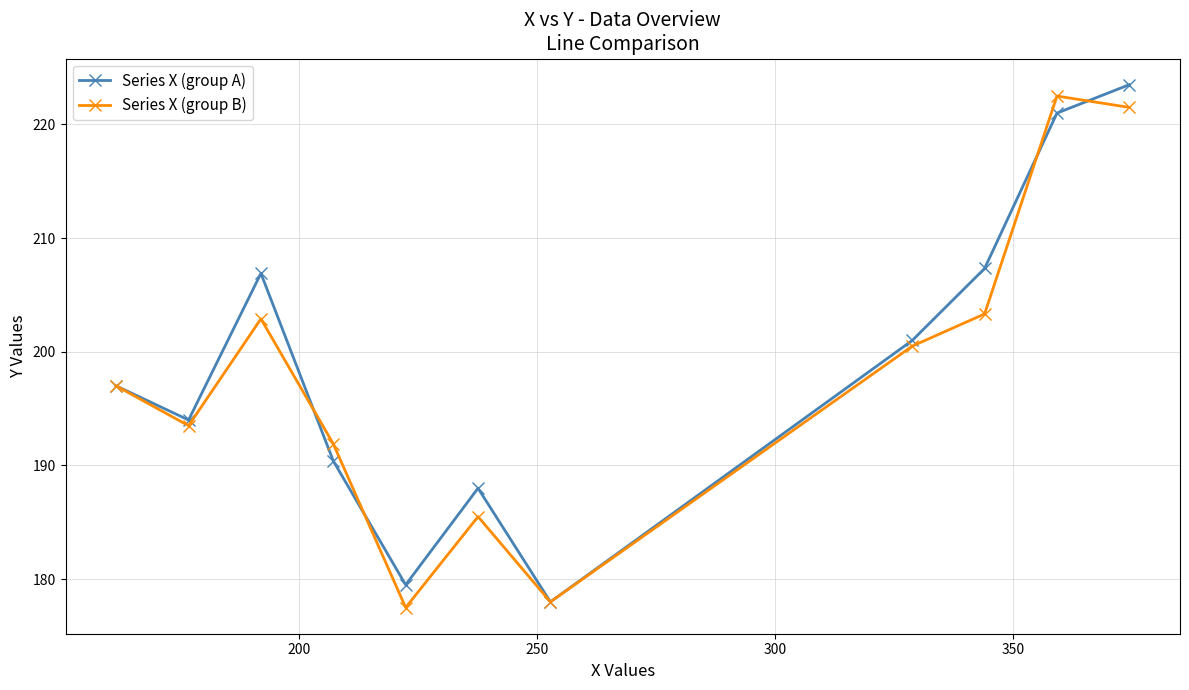

What is the minimum value for Series X (group A)?

178.0